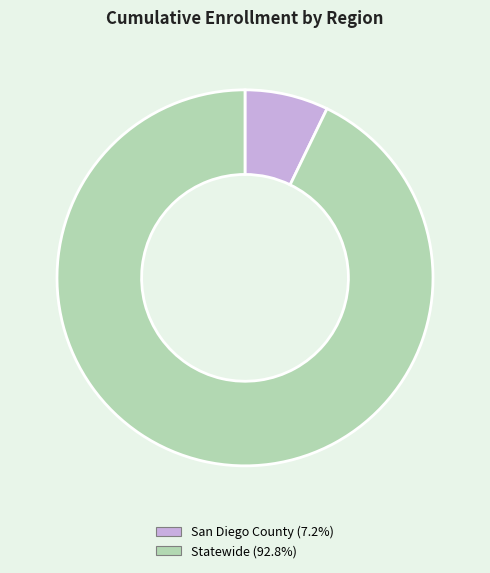

Approximately how many times larger is the value at Statewide compared to San Diego County?

12.9